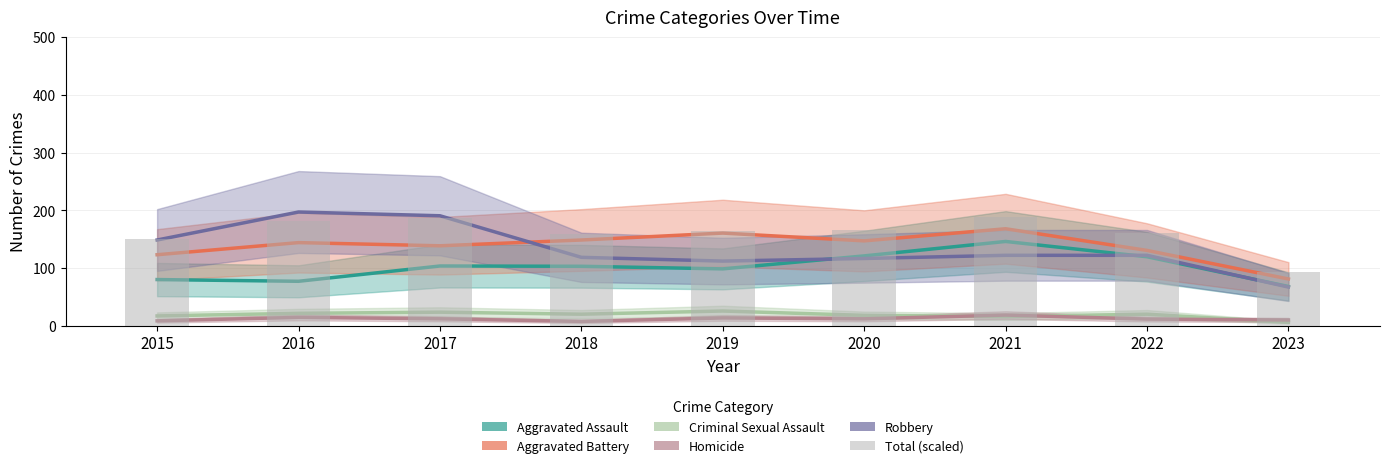

At which label is the value closest to 140?

2015